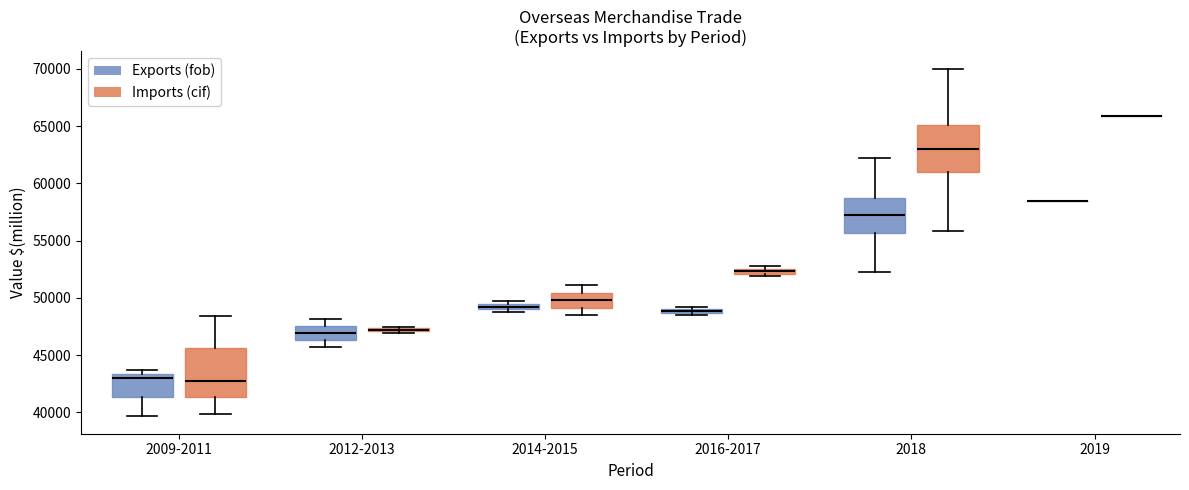

Where is the upper edge of the box for 2009-2011 (Exports (fob)) on the y-axis? The values are not printed on the chart, so give them approximately, as read against the axis.

43500